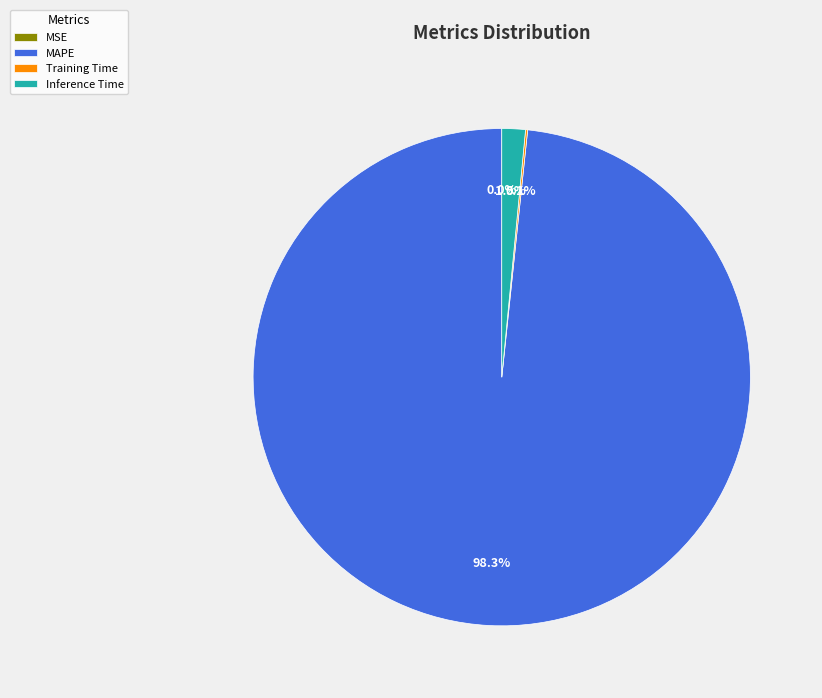

To the nearest percent, what is the average slice percentage?

25%